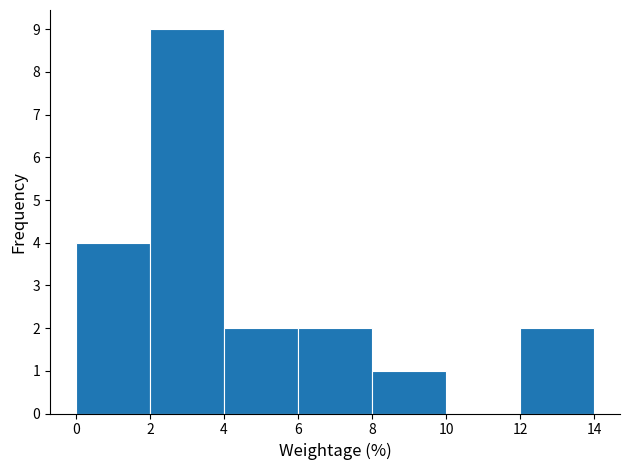

What is the height of the bar covering 12 to 14 on the x-axis? The values are not printed on the chart, so give them approximately, as read against the axis.

2